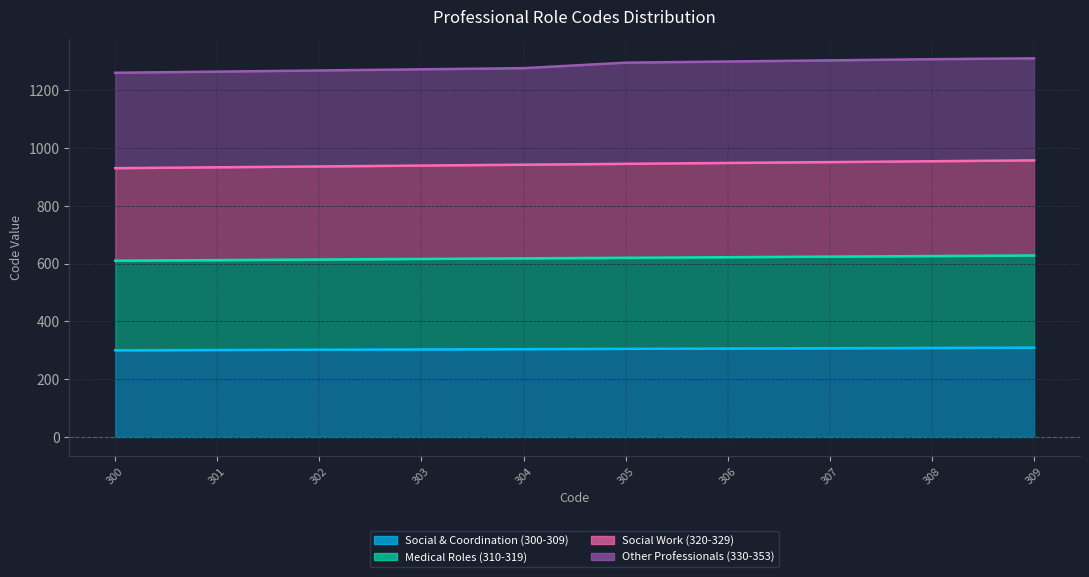

True or false: Medical Roles (310-319) and Other Professionals (330-353) cross at least once.

False